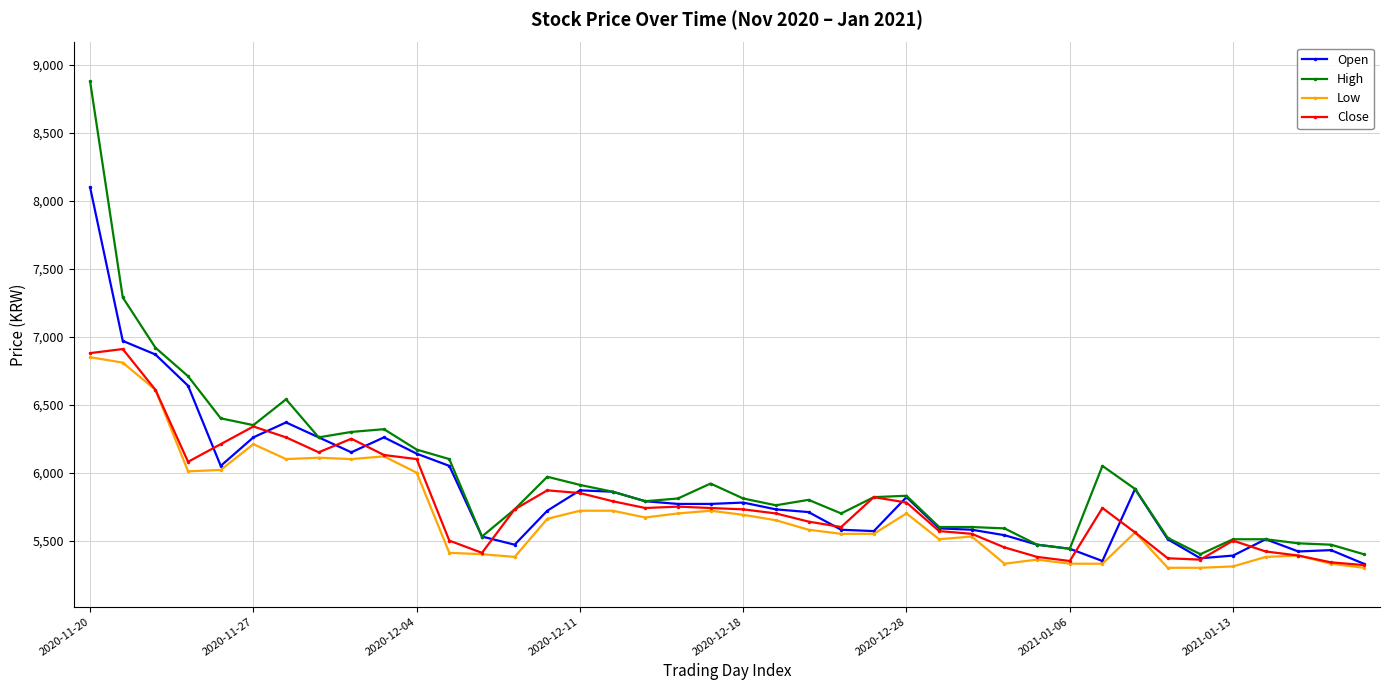

Which series has the largest range (max minus min)?

High